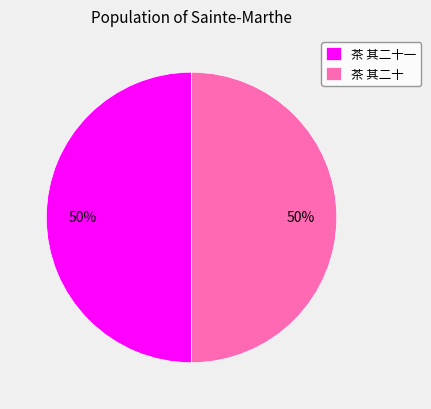

Is it true that 茶 其二十一 is 50% of the pie?

True